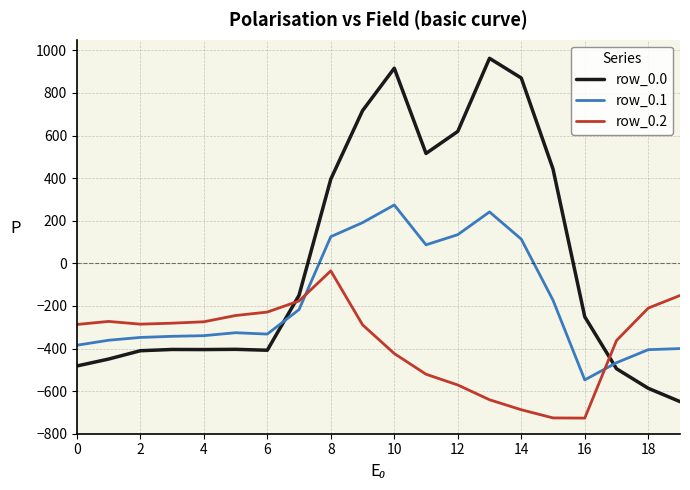

List the series in order of their peak value, highest first.

row_0.0, row_0.1, row_0.2